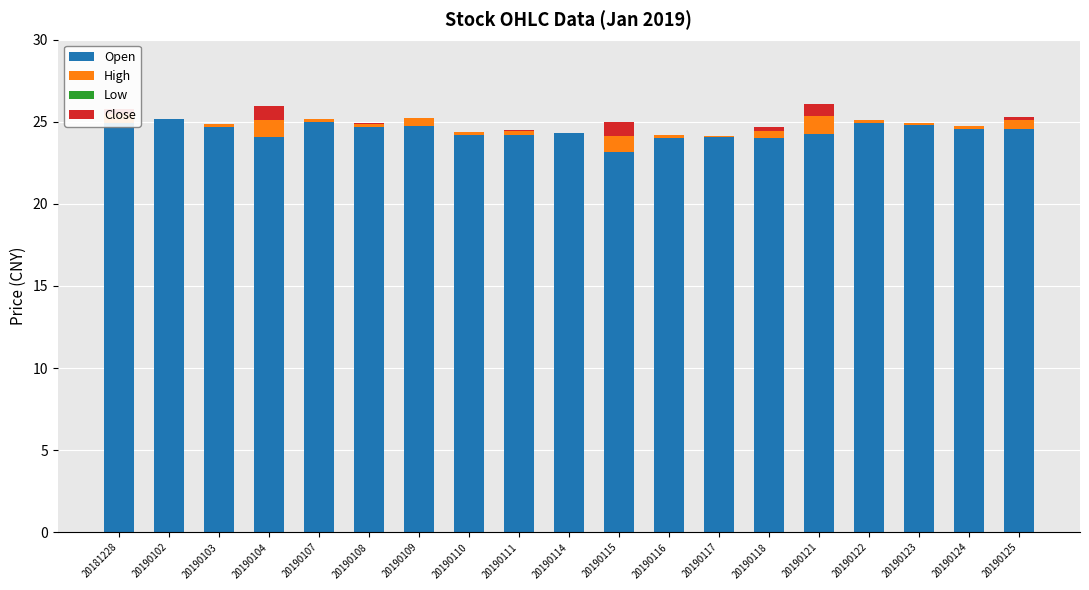

What is the sum of all Open values?

464.4